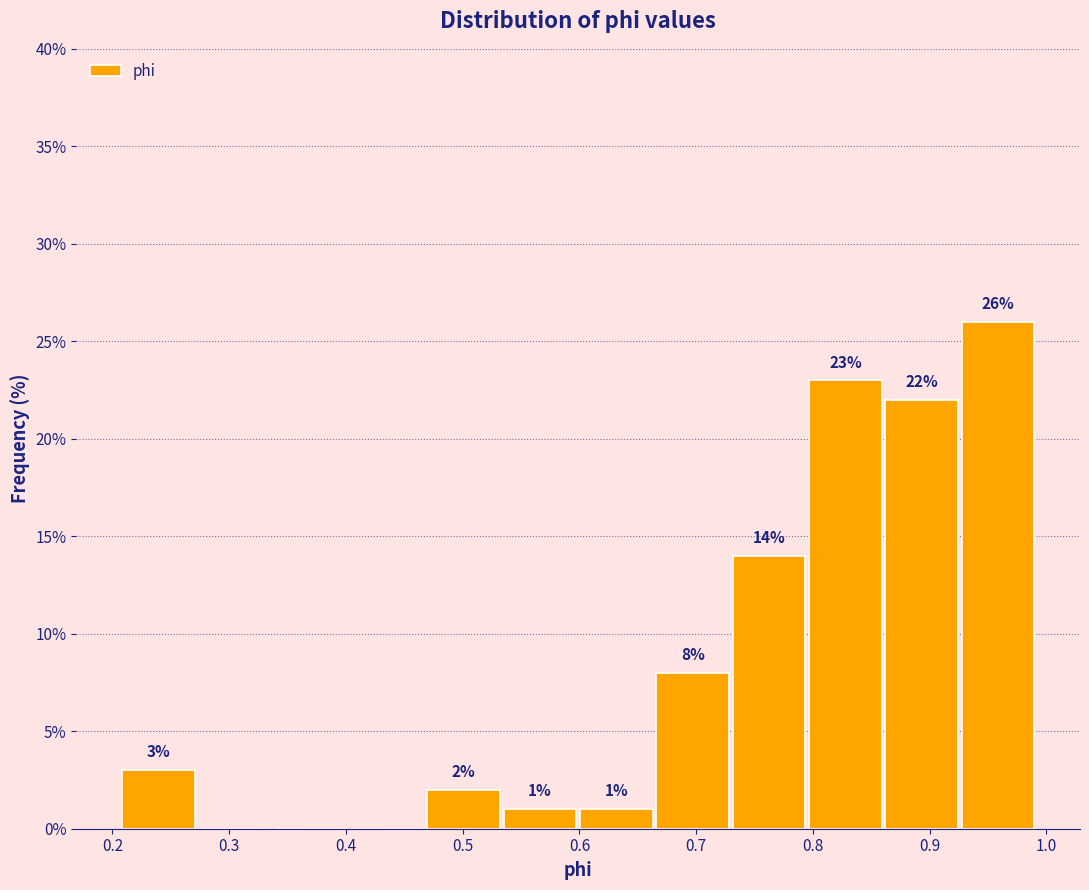

Over which range of the x-axis is the bar tallest?

0.93 to 0.99